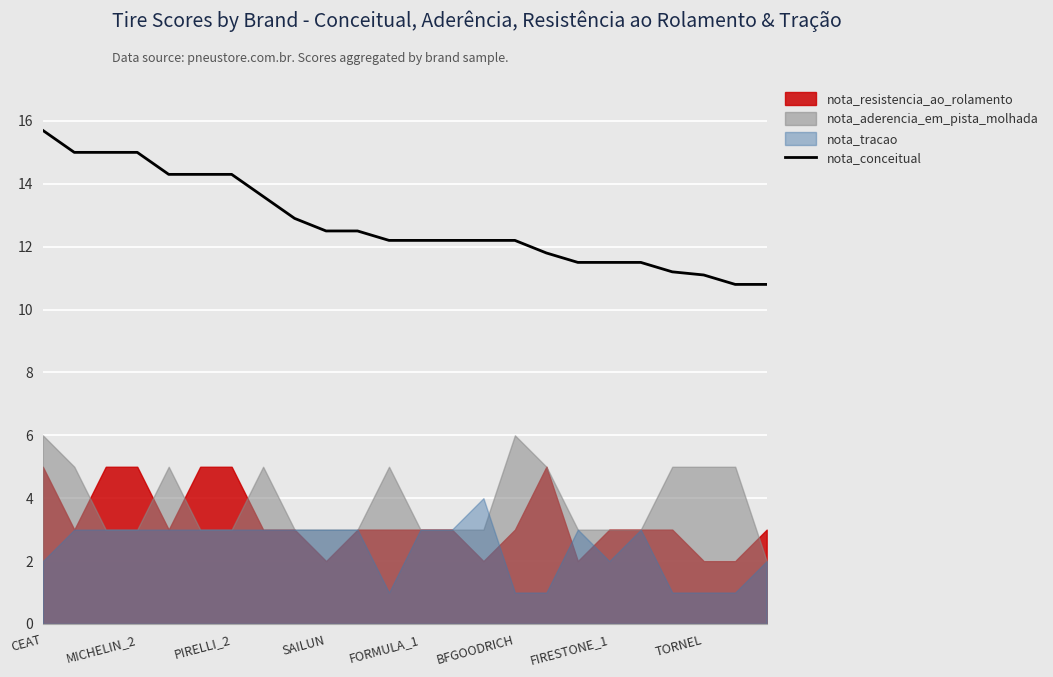

Read the nota_conceitual value at TORNEL.

11.1